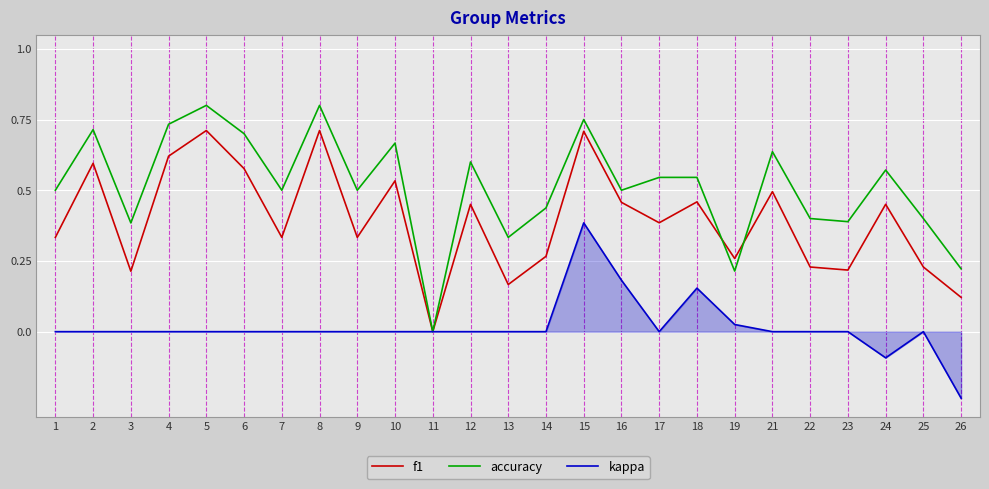

Which series has the largest range (max minus min)?

accuracy